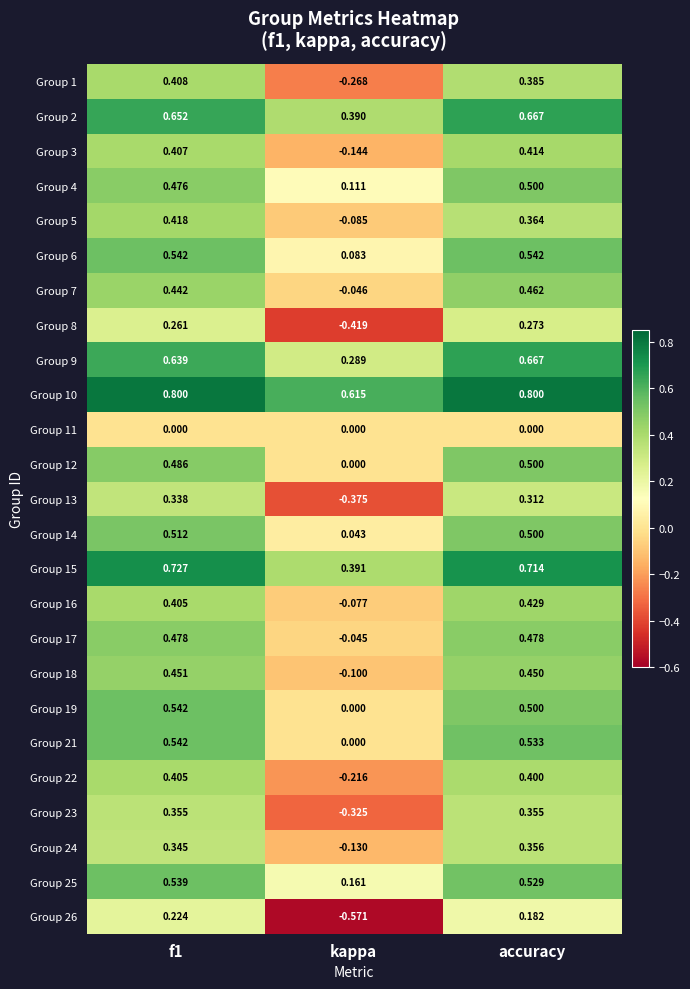

Which category has the lowest value in the Group 13 series?

kappa